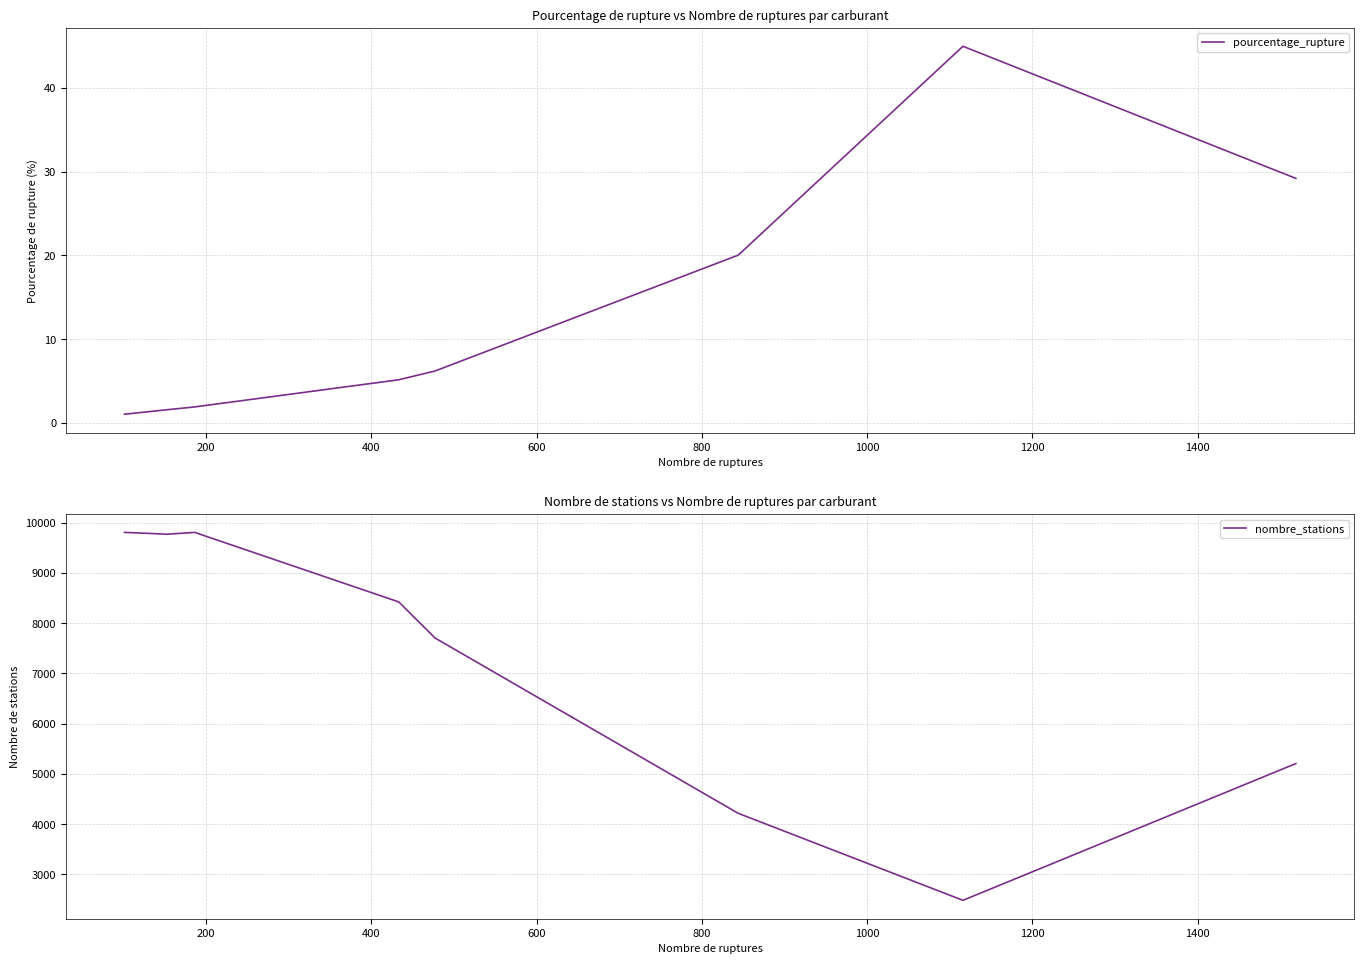

What is the minimum value for nombre_stations?

2483